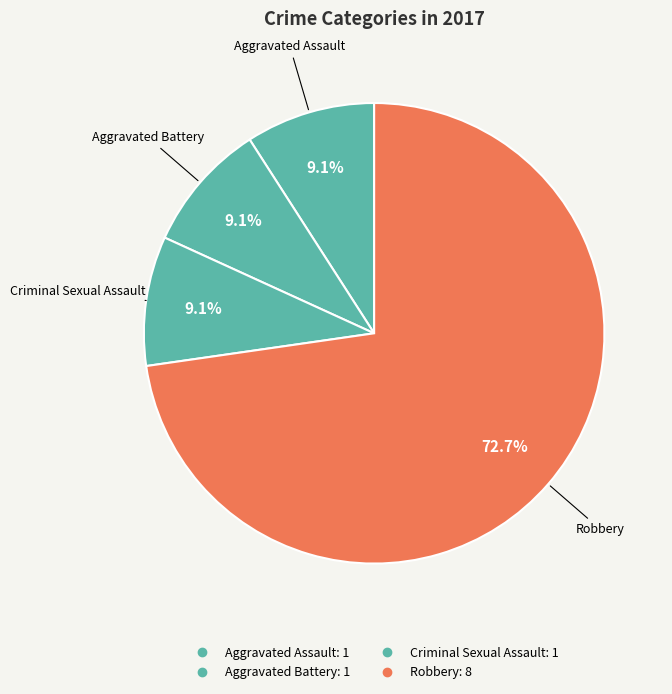

What is the largest slice in the pie chart?

Robbery